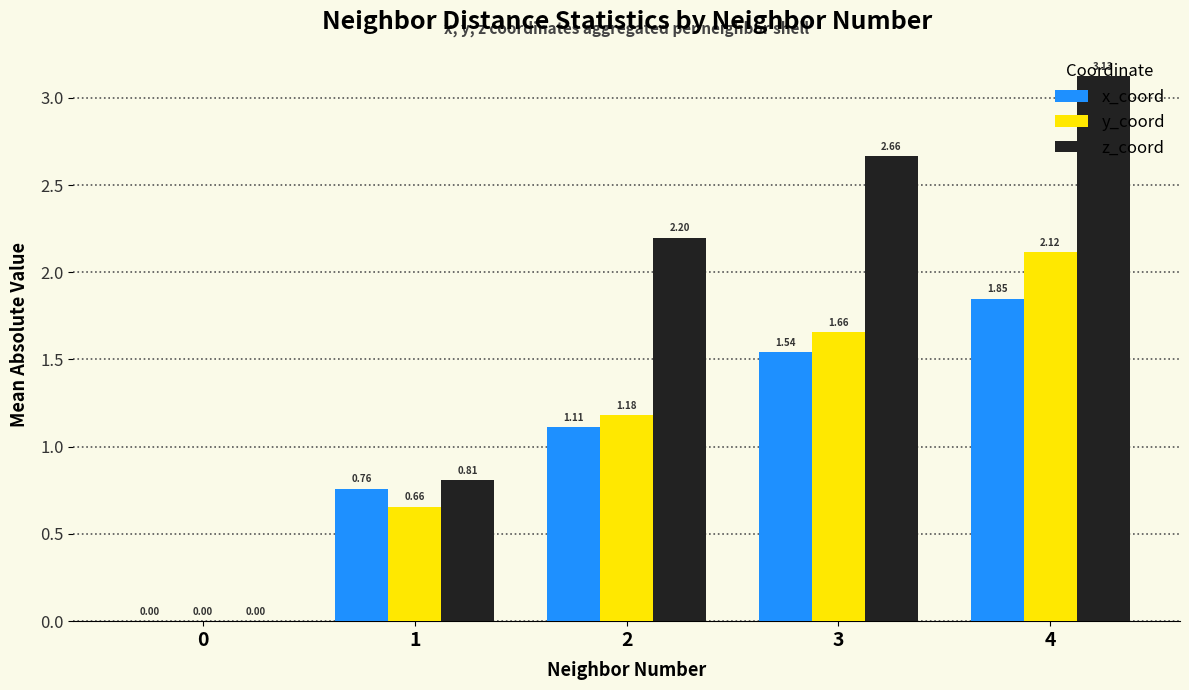

True or false: z_coord has a value of 3.6 at 3.

False